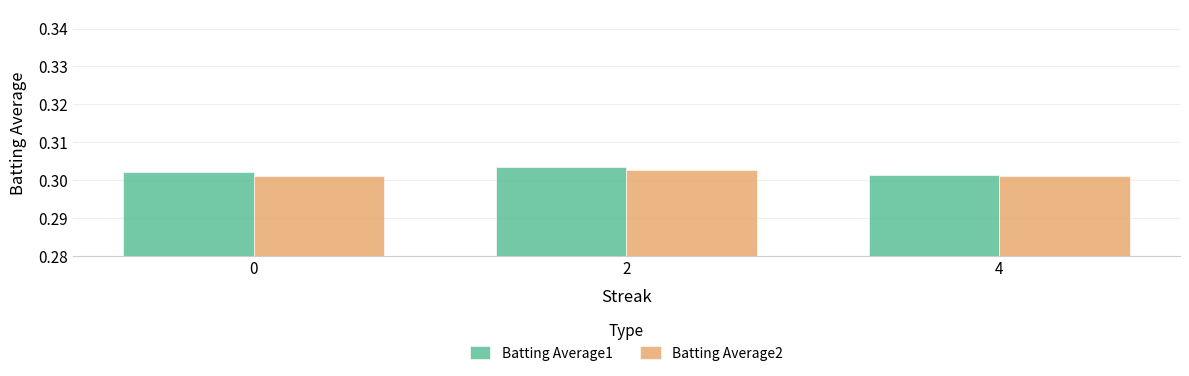

Count the Batting Average1 values in the range 0 to 1.

3